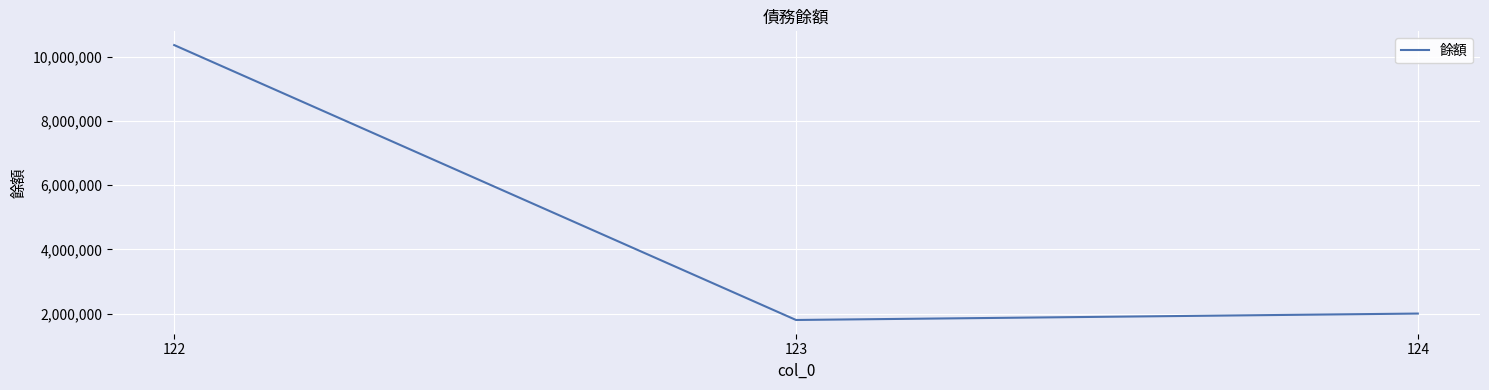

What is the maximum value shown in the chart?

10366731